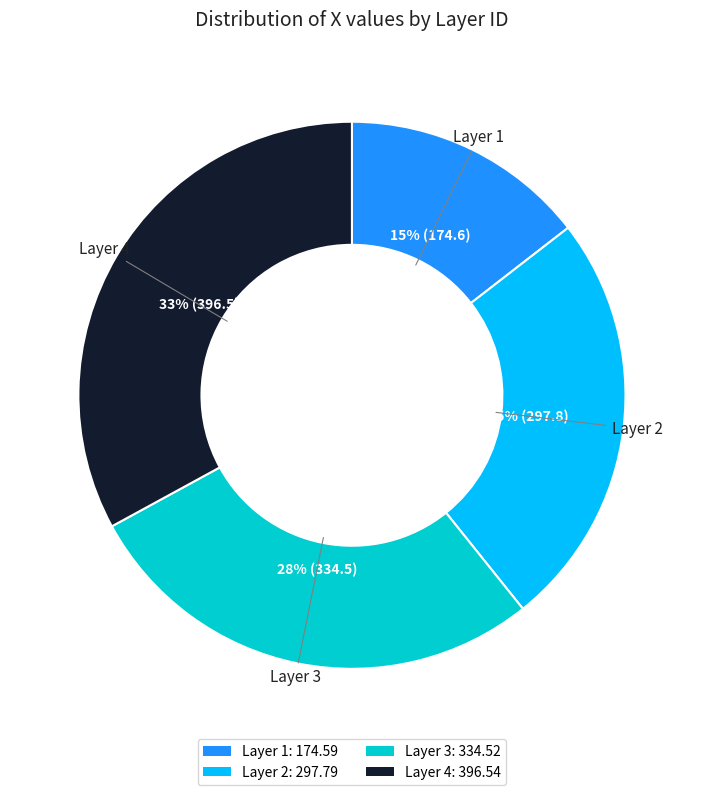

Does Layer 4: 396.54 represent more than half of the total?

No